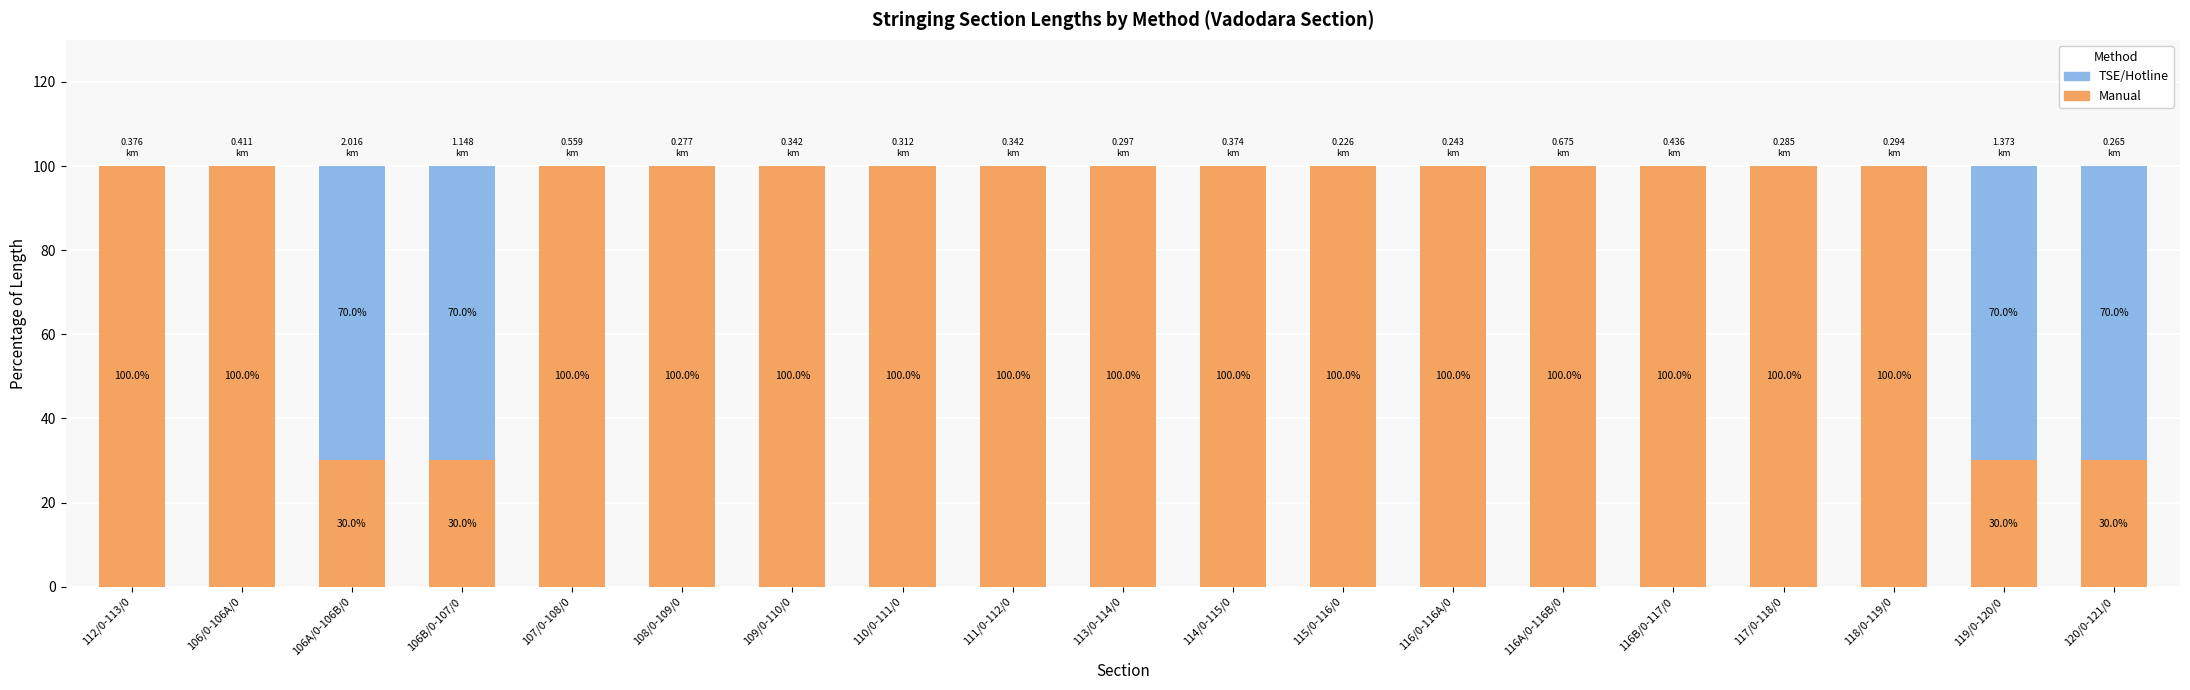

What is the total value across all series at 116/0-116A/0?

100.0